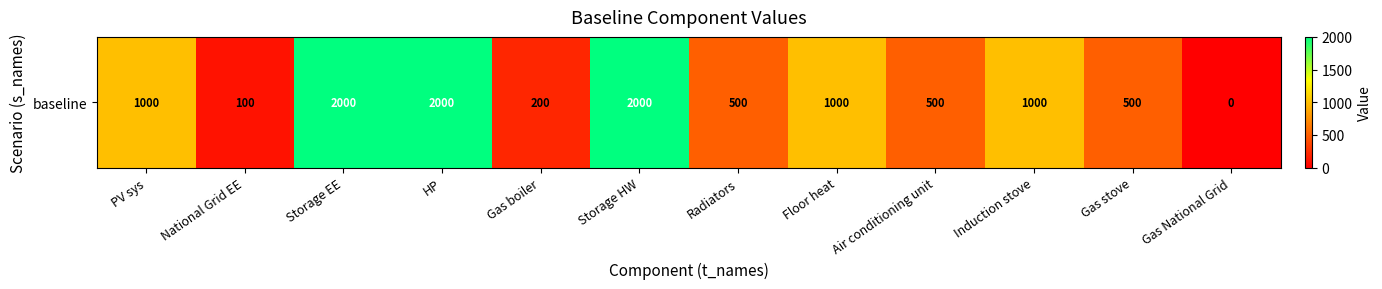

The value at National Grid EE is 100. True or false?

True